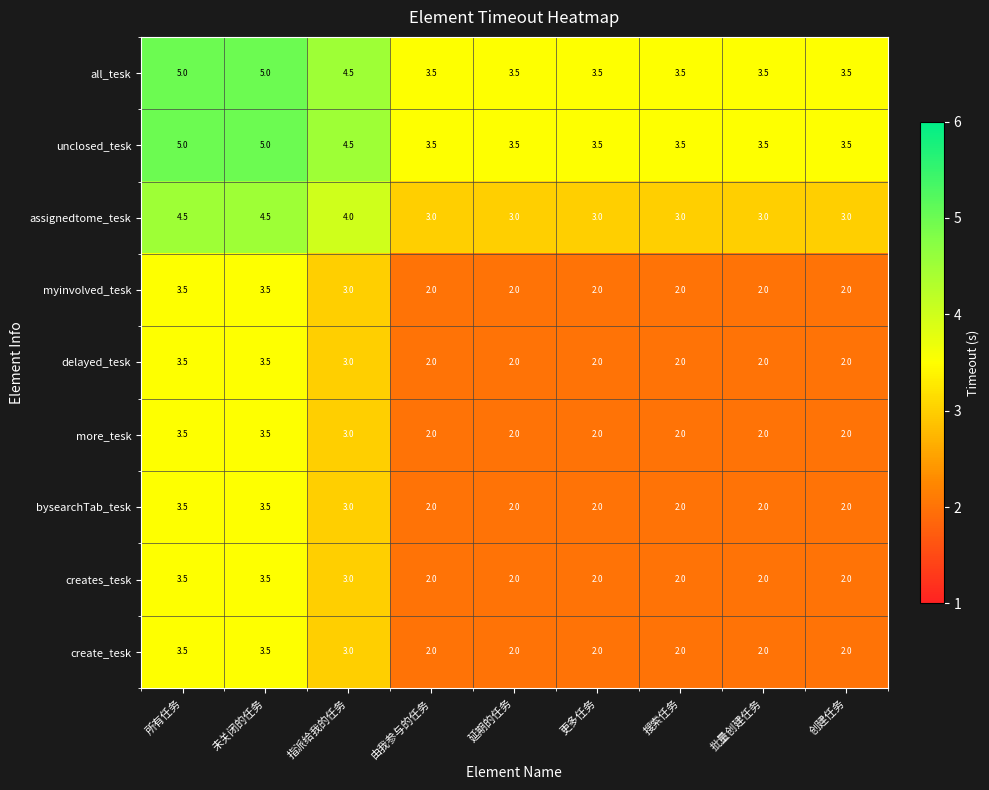

What is the difference between the highest and lowest values at 搜索任务?

1.5